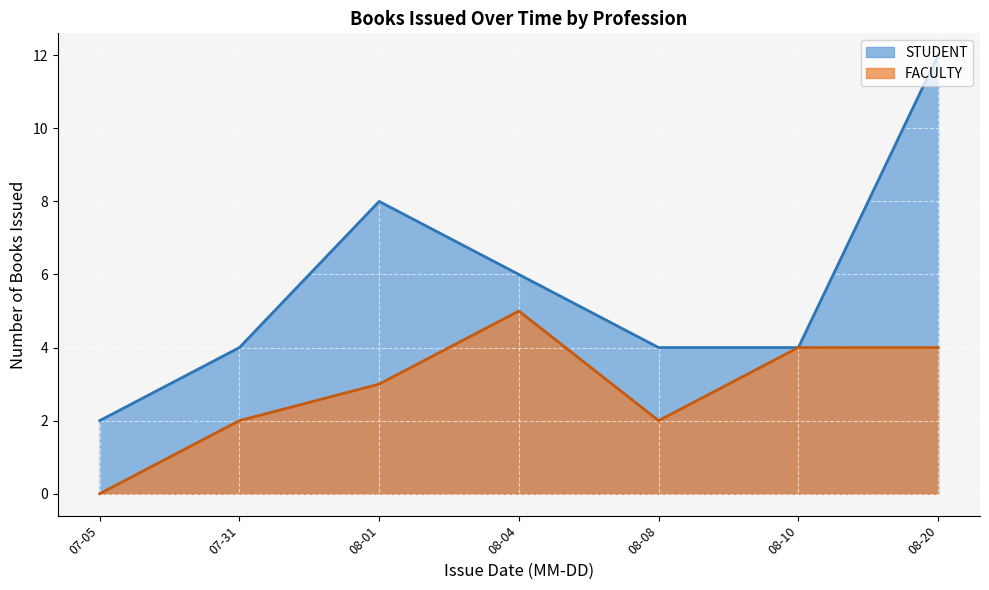

Rank the categories by FACULTY line value from highest to lowest.

08-04, 08-10, 08-20, 08-01, 07-31, 08-08, 07-05